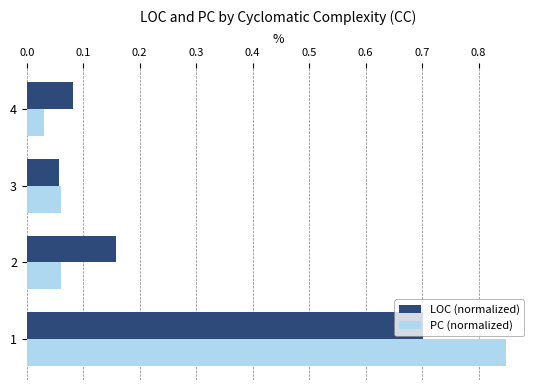

Which series has the largest range (max minus min)?

PC (normalized)